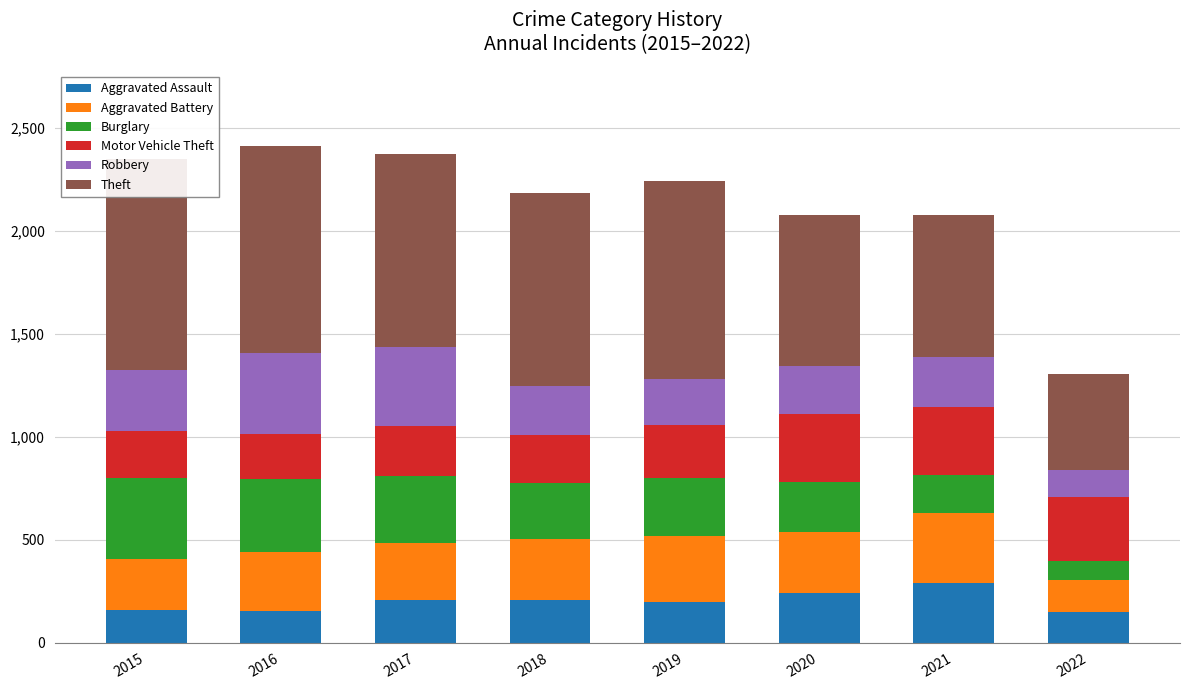

Rank the series by their maximum value, from highest to lowest.

Theft, Robbery, Burglary, Aggravated Battery, Motor Vehicle Theft, Aggravated Assault